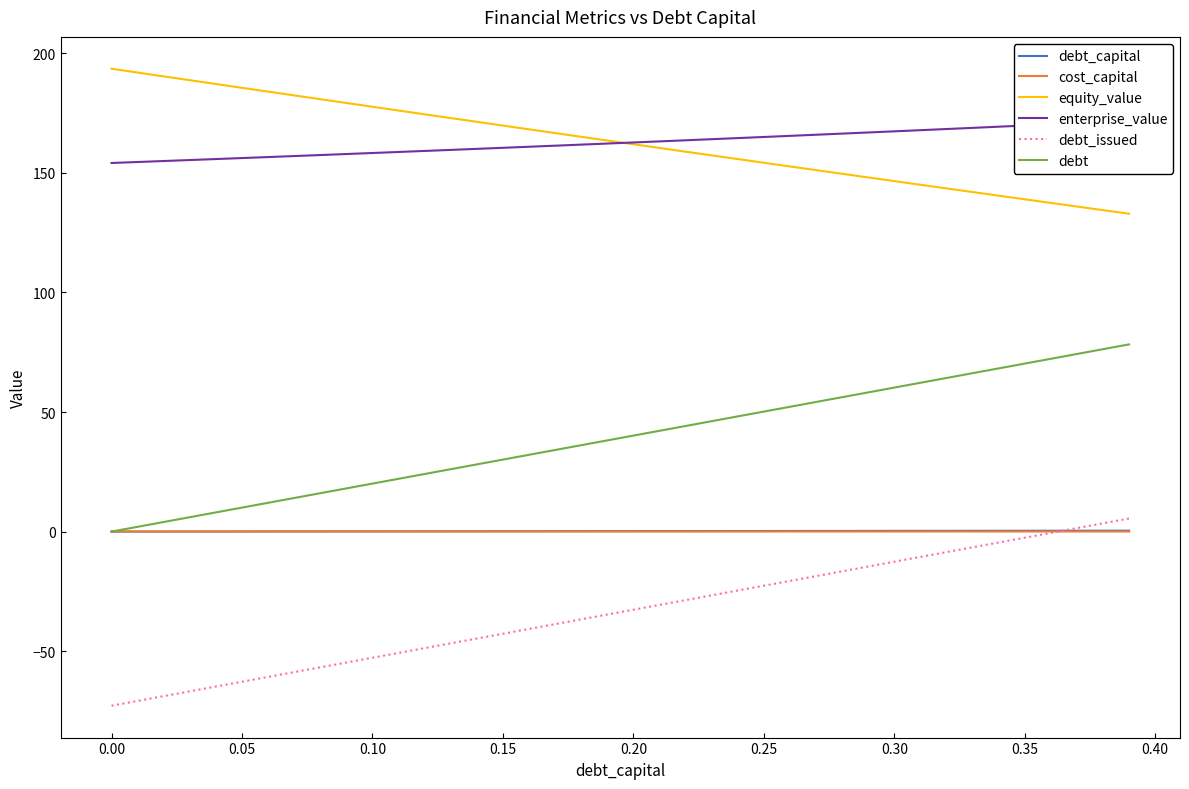

How many categories are shown in the chart?

40